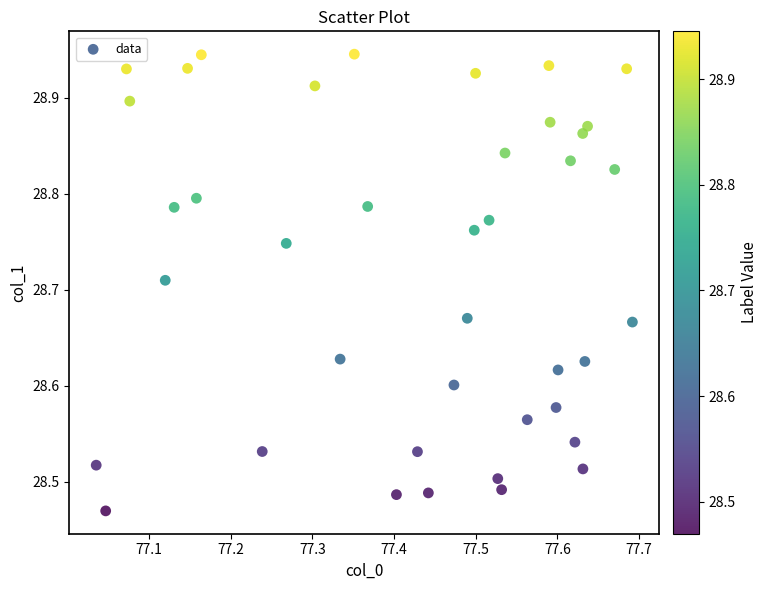

What is the range of X values (max minus min)?

0.7